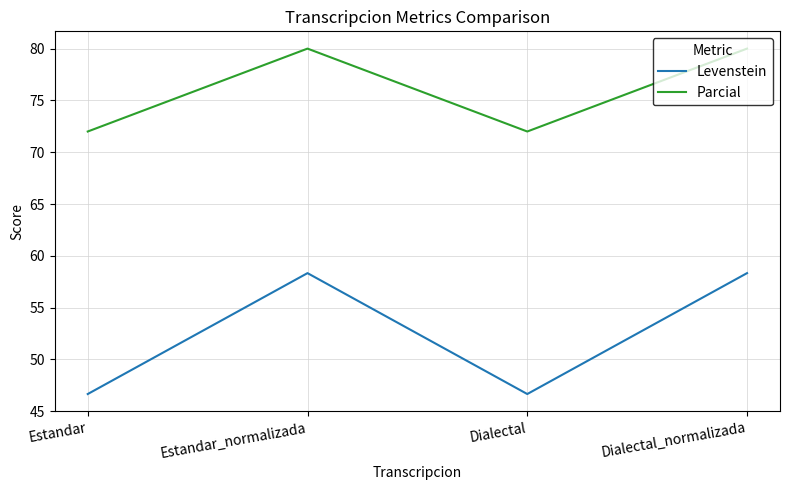

True or false: Levenstein has a value of 46.7 at Dialectal.

True